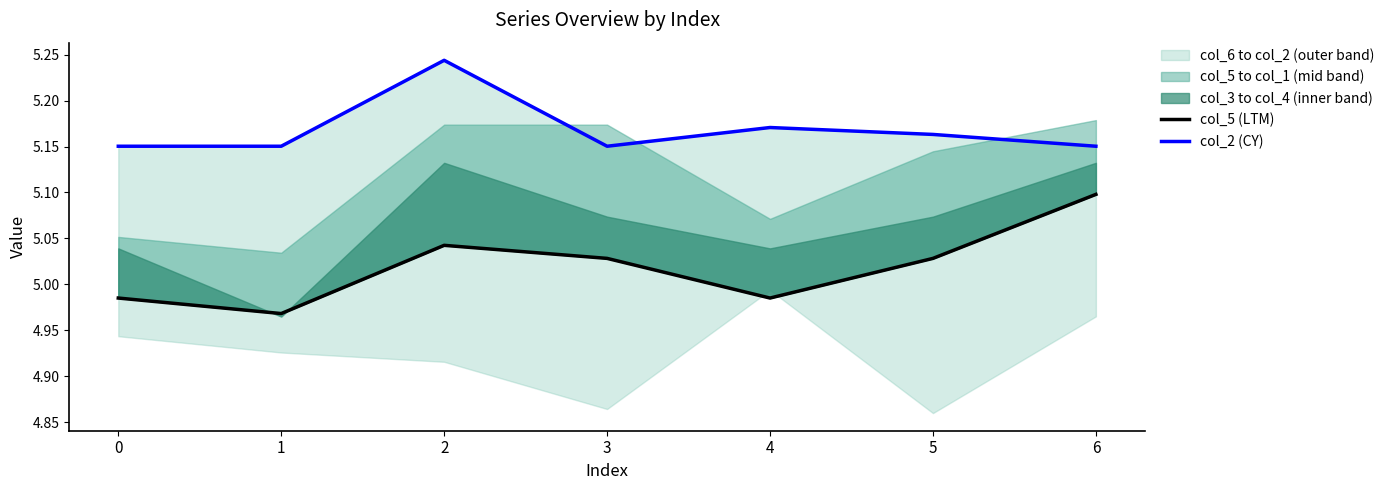

Does the chart have visible grid lines?

No